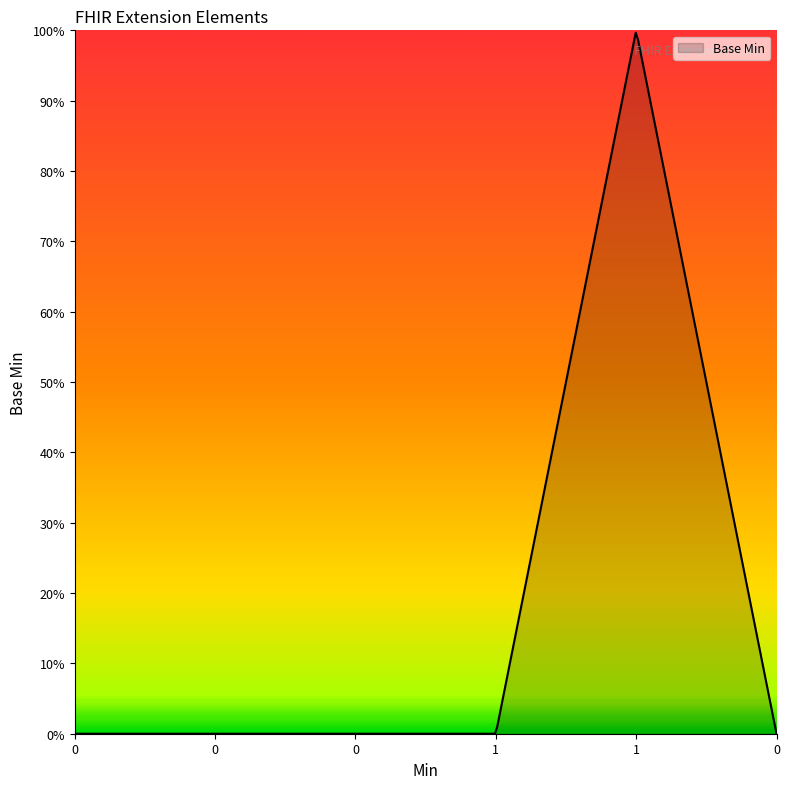

True or false: there are more than 0 points higher than both neighbors.

True